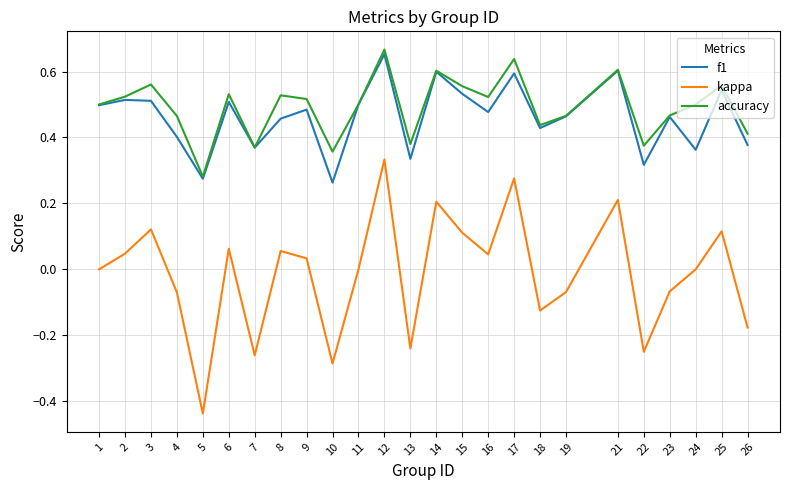

At 8, list the series in order from largest to smallest.

accuracy, f1, kappa